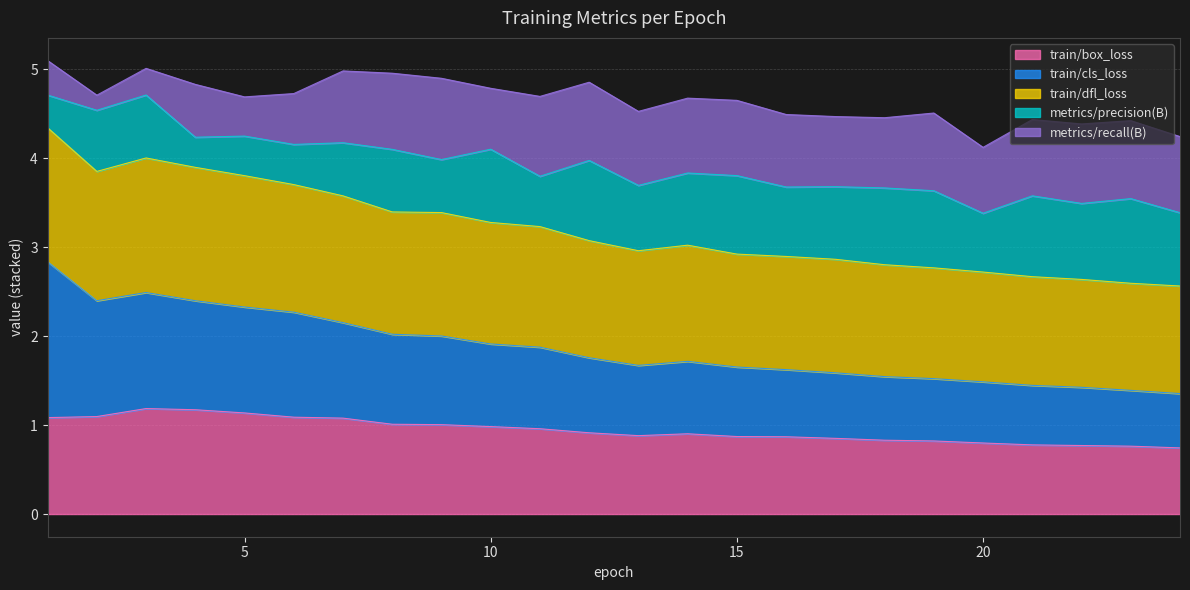

What are all the series names shown in the legend?

train/box_loss, train/cls_loss, train/dfl_loss, metrics/precision(B), metrics/recall(B)